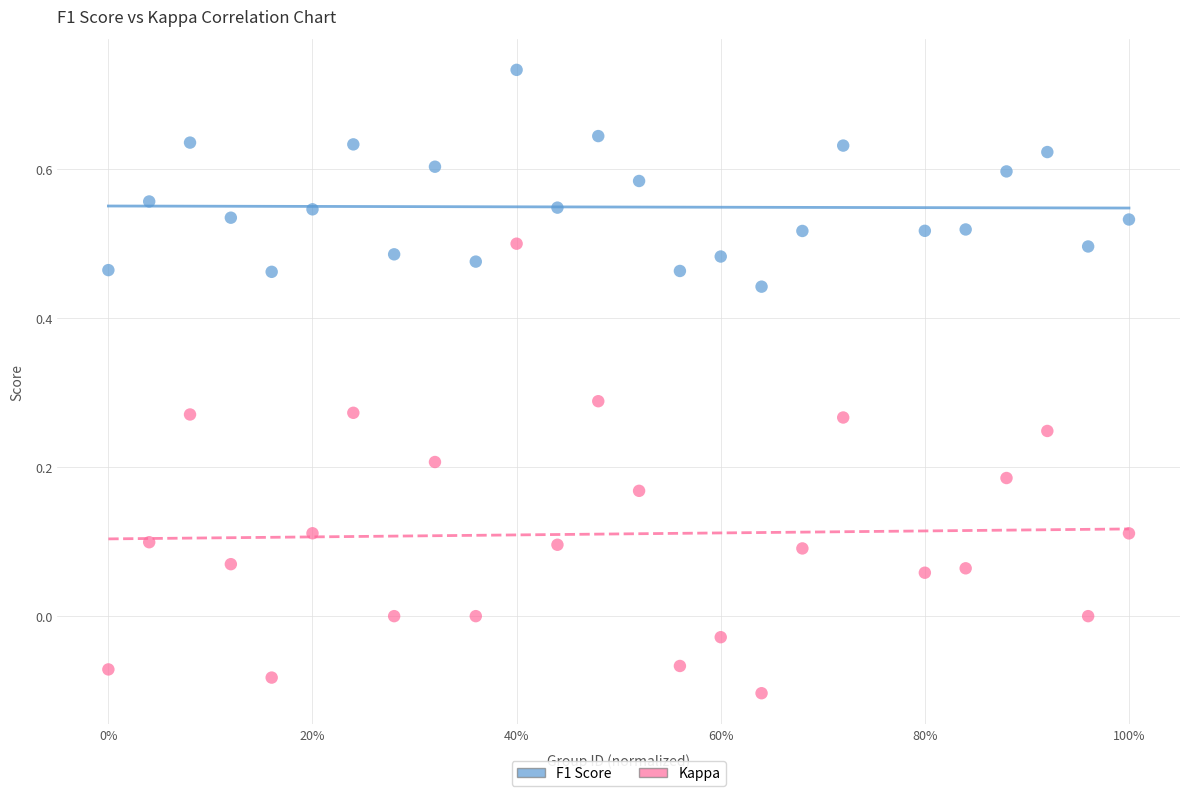

Across all data points, what is the range of X values (max minus min)?

1.0